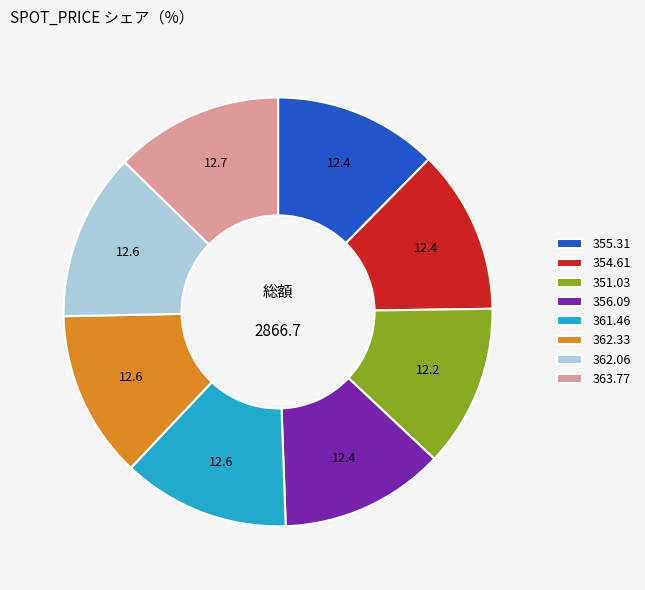

Does 362.06 represent more than half of the total?

No